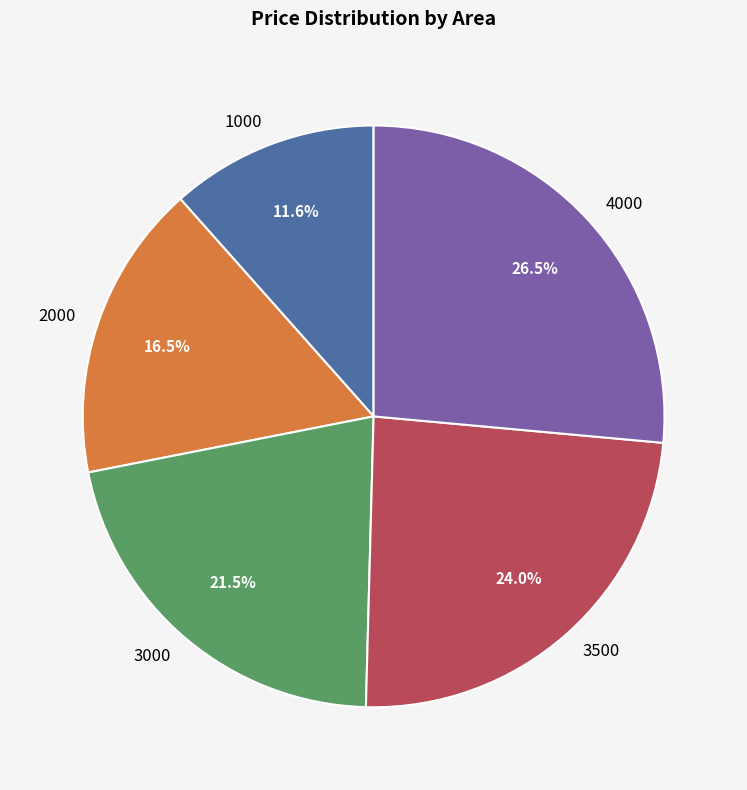

Between 3000 and 3500, which is larger?

3500